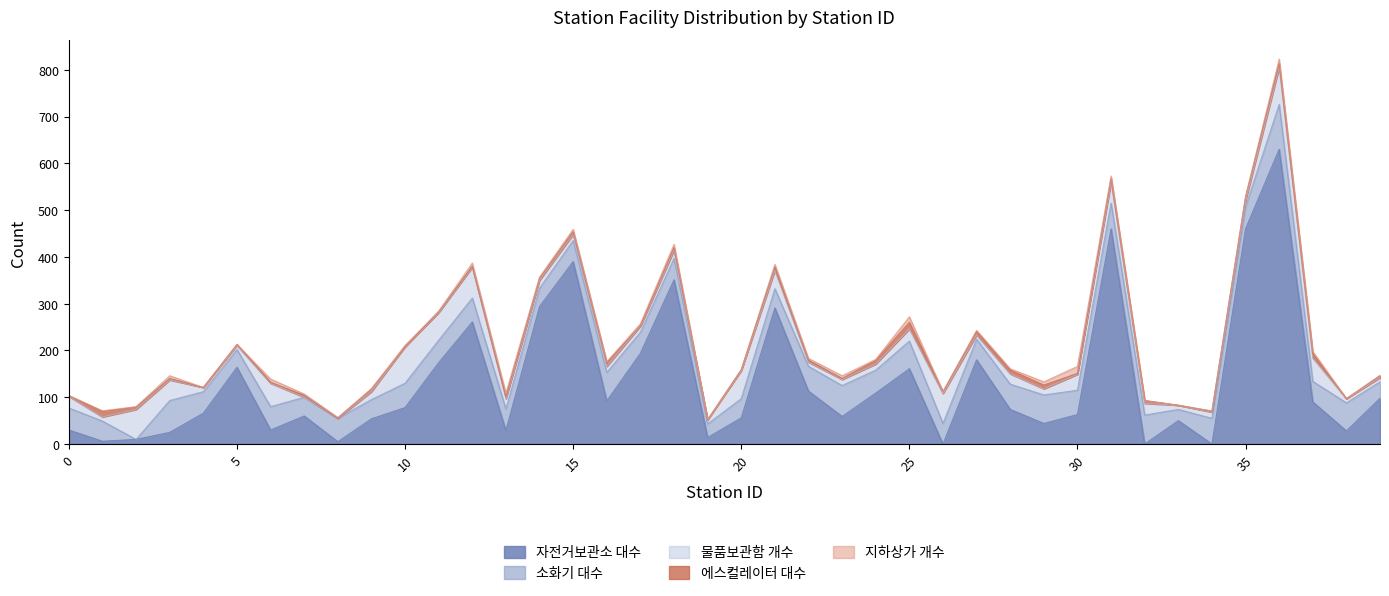

How many interior local valleys does the 자전거보관소 대수 series have?

12